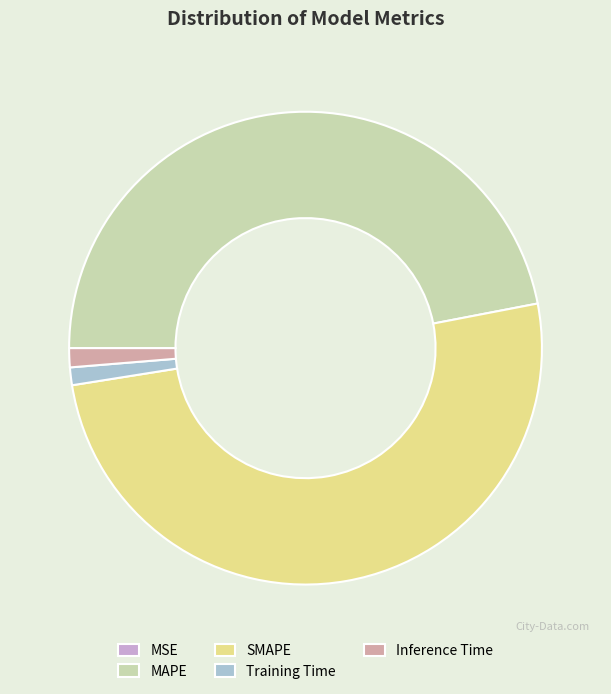

Which slice is the largest?

SMAPE